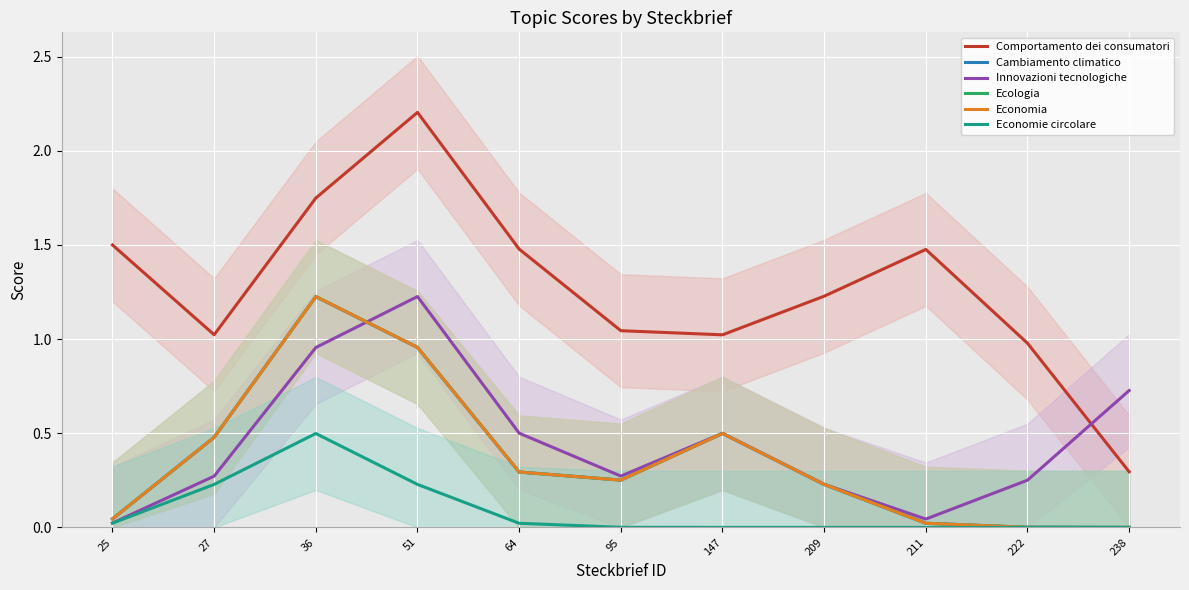

Which series has the largest range (max minus min)?

Comportamento dei consumatori